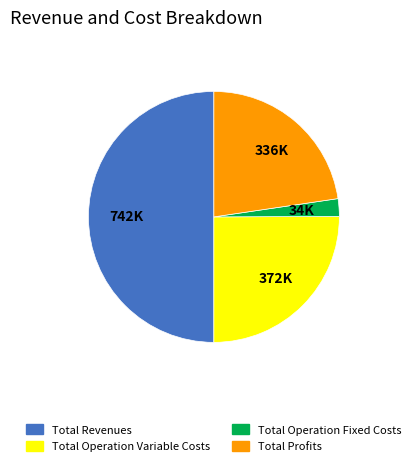

Which slice is the largest?

Total Revenues